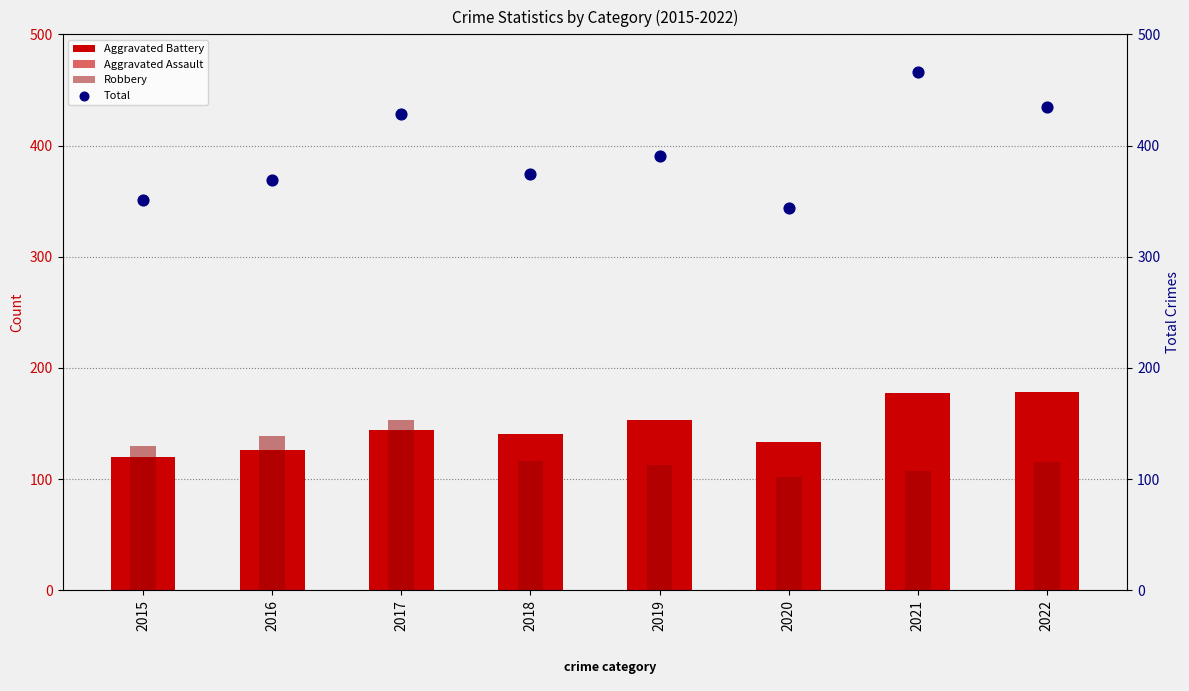

Is the value of Total at 2017 greater than the value of Robbery at 2021?

Yes